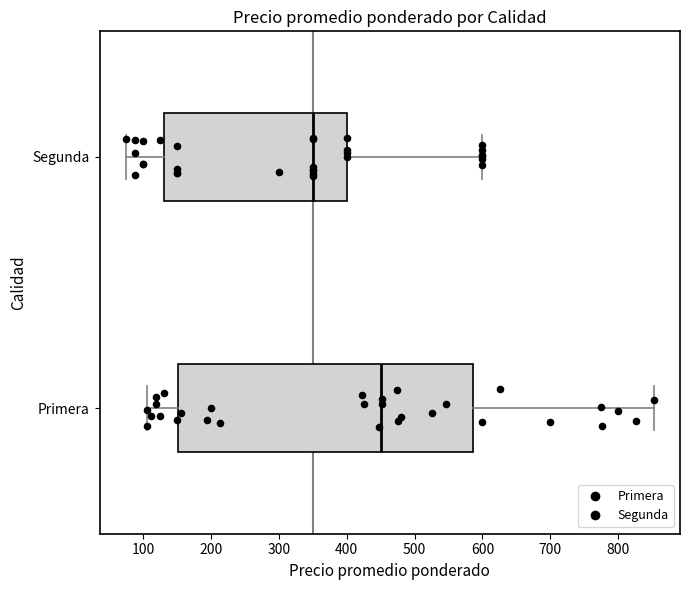

Which box is the widest, from its left edge to its right edge?

Primera